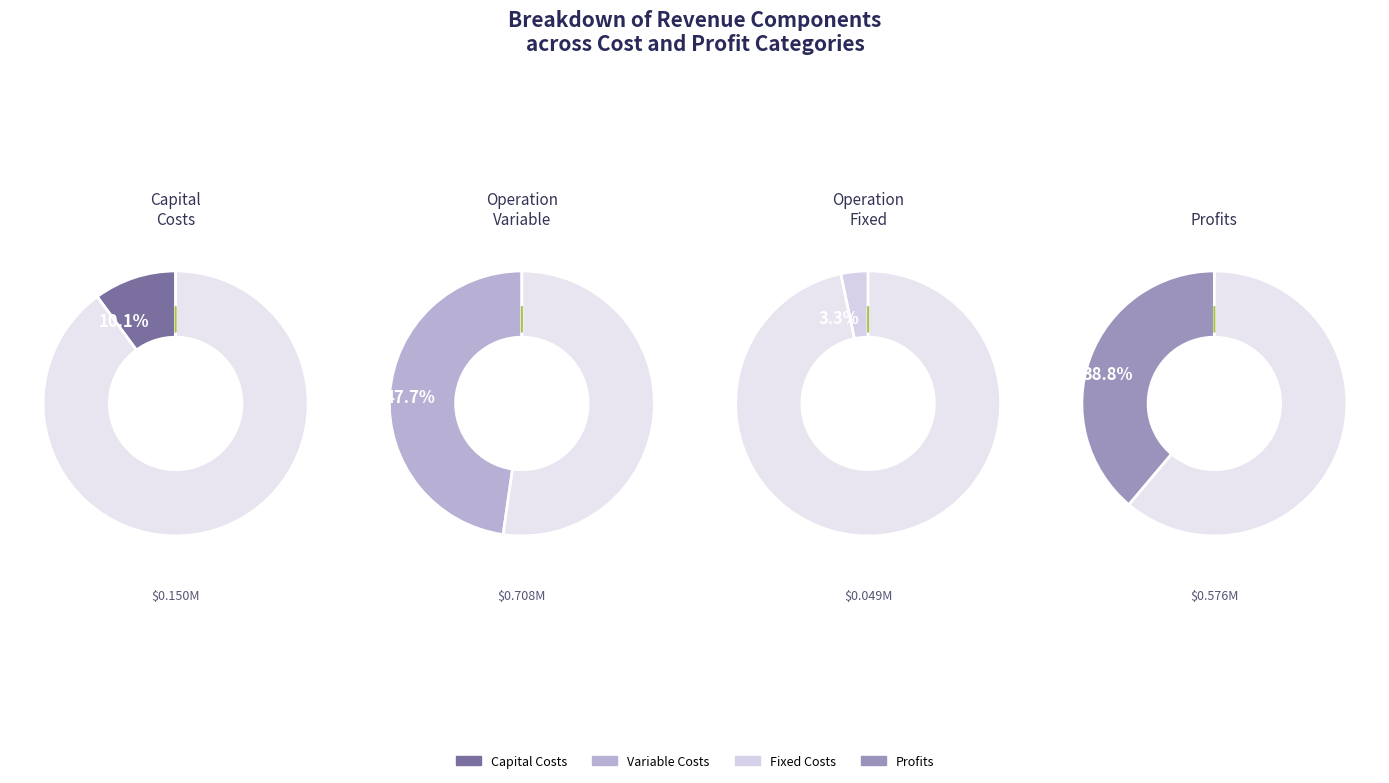

To the nearest percent, what is the difference between the Total Profits and Total Capital Costs slice percentages?

29%